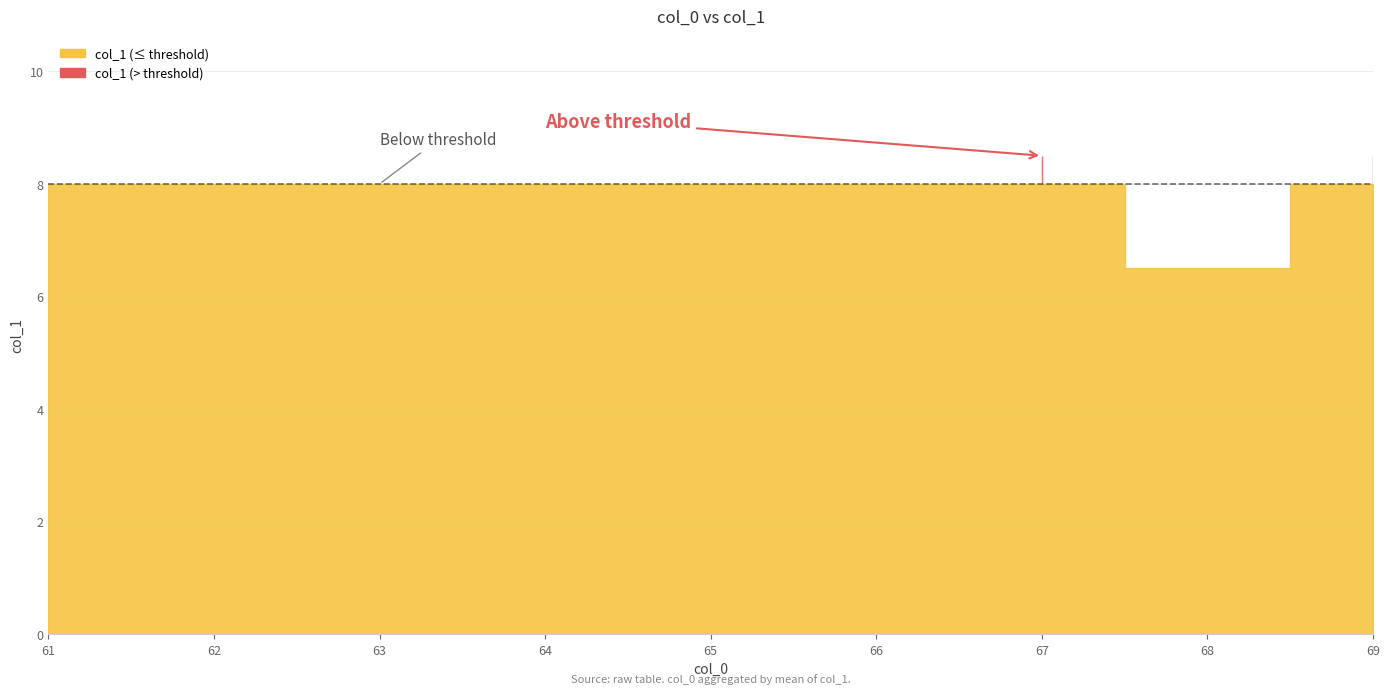

What is the value of the 28th point from the left?

6